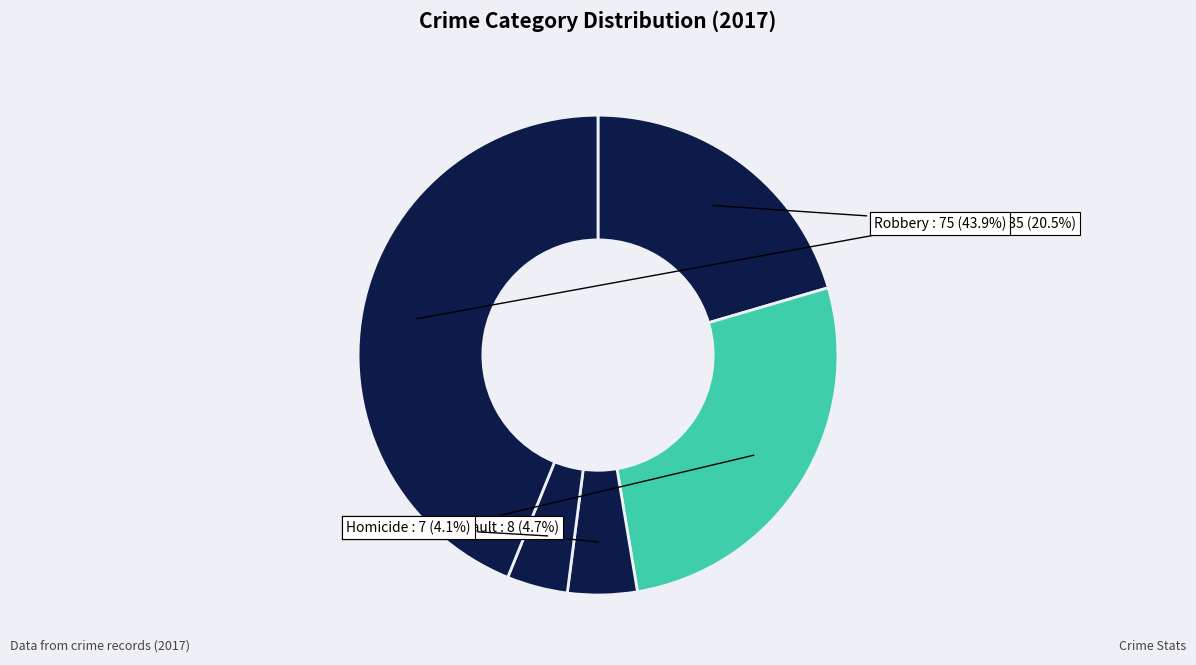

Between Homicide and Aggravated Assault, which is larger?

Aggravated Assault